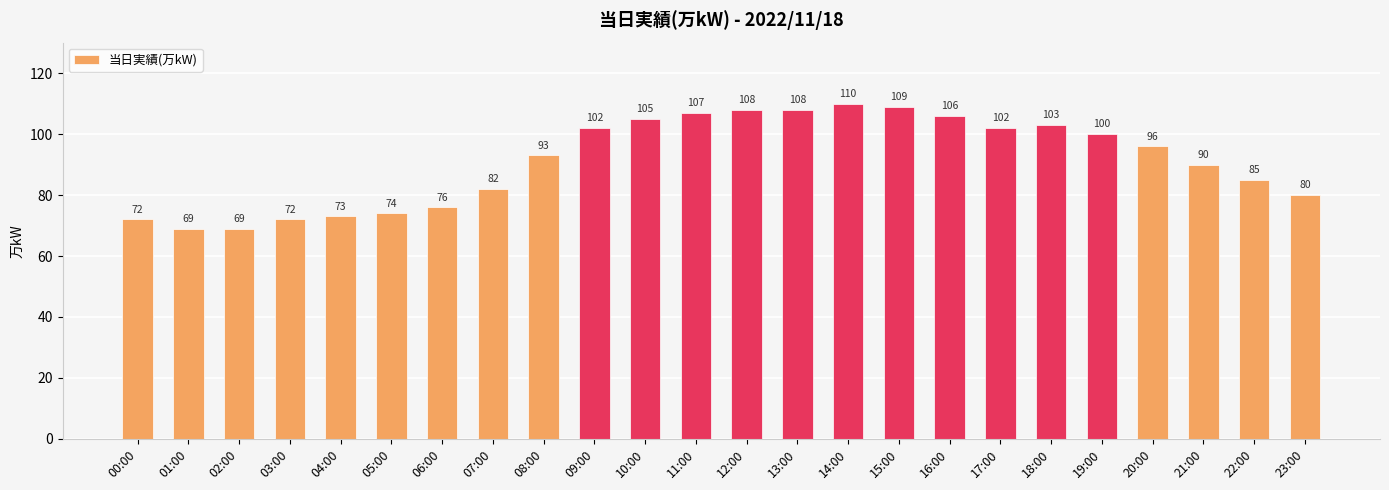

How many categories are shown in the chart?

24